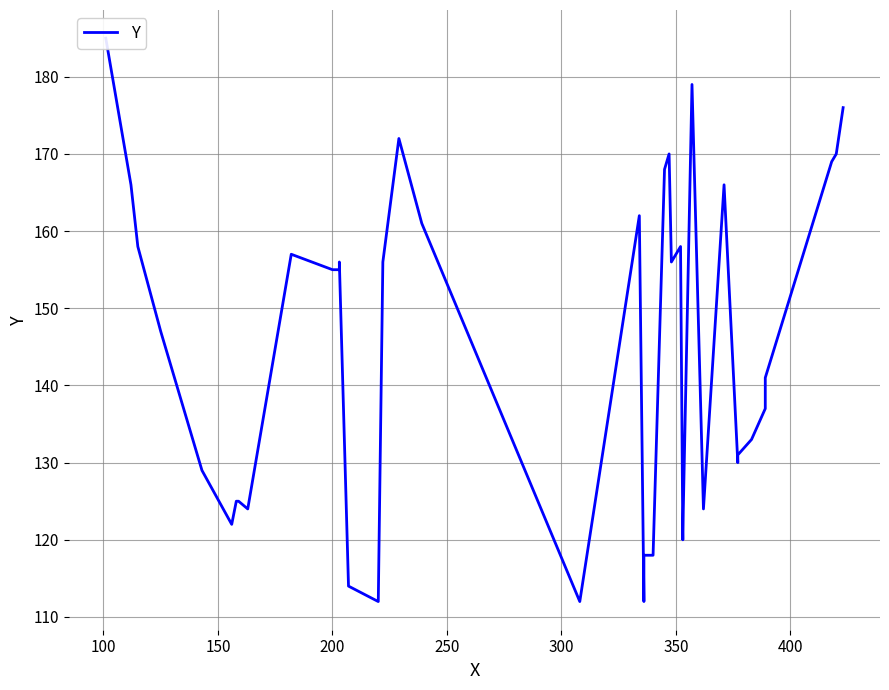

How many points are higher than both their immediate neighbors (excluding endpoints)?

8